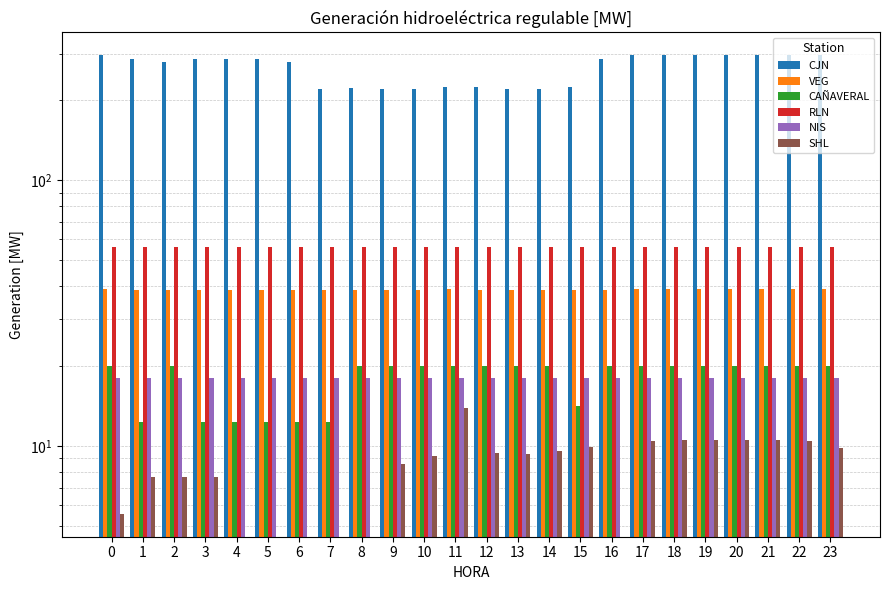

Which label corresponds to the smallest value in the chart?

4